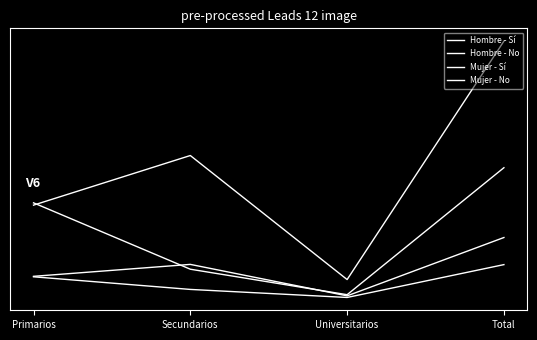

Is this an area chart (filled region under the line)?

No